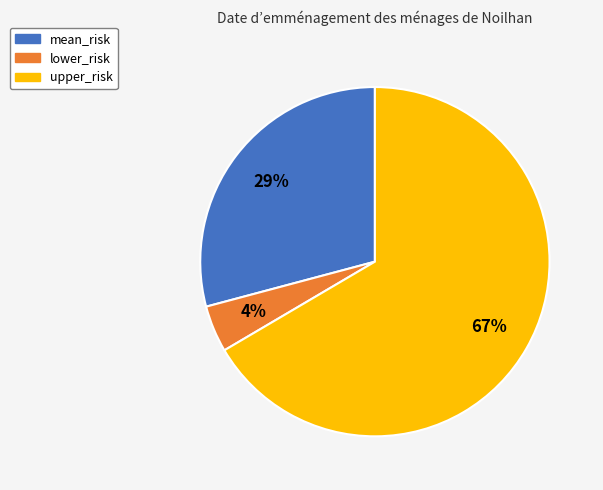

True or false: upper_risk accounts for 55% of the total.

False